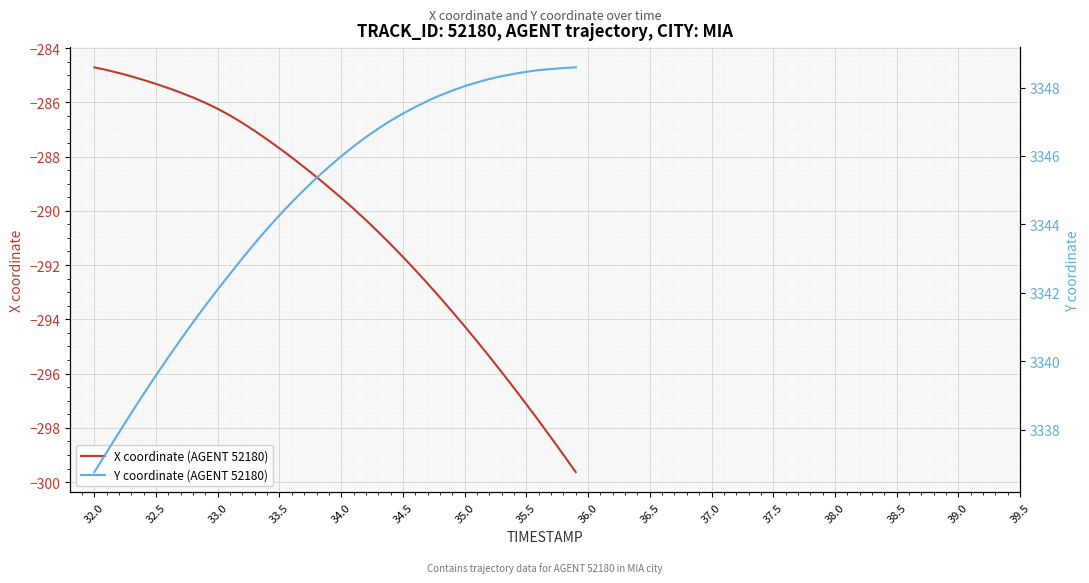

True or false: X coordinate (AGENT 52180) and Y coordinate (AGENT 52180) intersect in this chart.

False